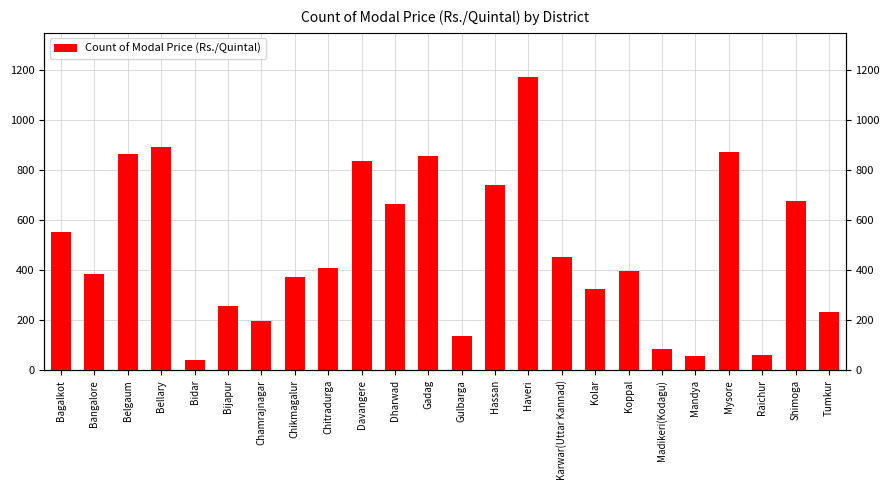

Which label corresponds to the smallest value in the chart?

Bidar